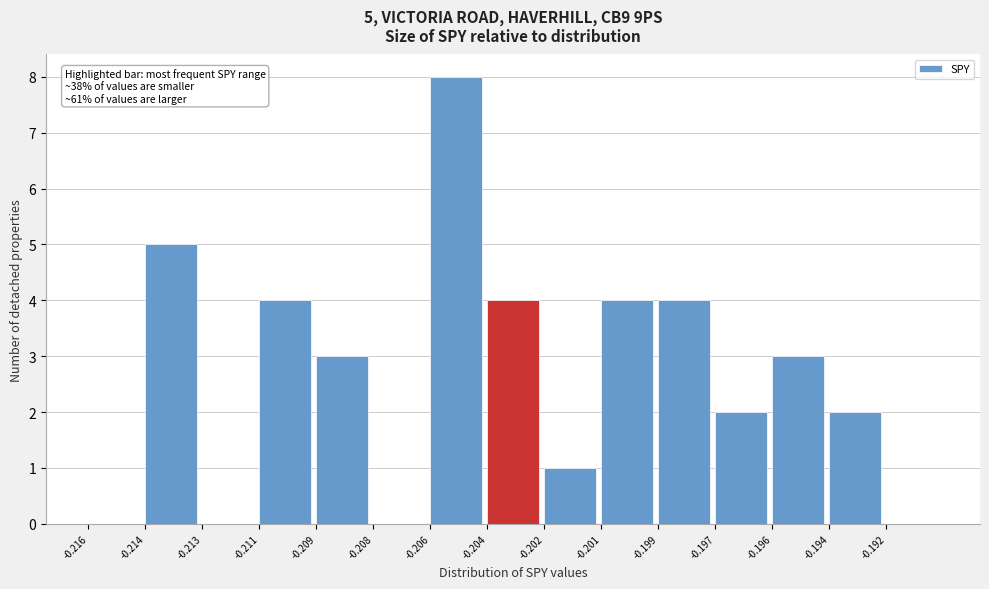

Reading left to right, list all the values displayed in this chart.

-0.216=0	-0.214=5	-0.213=0	-0.211=4	-0.209=3	-0.208=0	-0.206=8	-0.204=4	-0.202=1	-0.201=4	-0.199=4	-0.197=2	-0.196=3	-0.194=2	-0.192=0